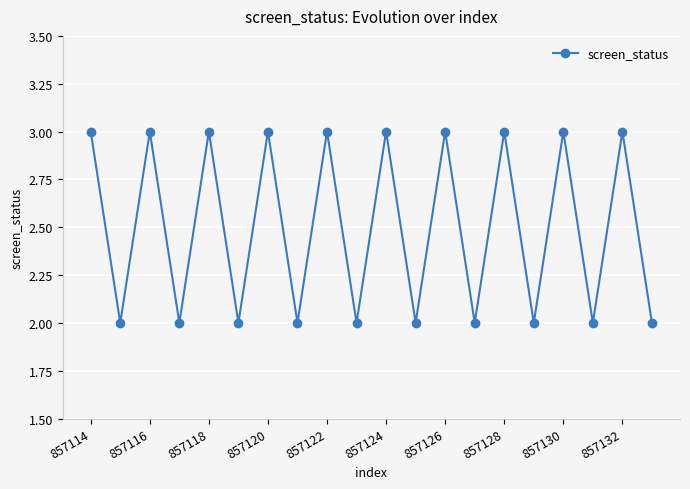

Reading left to right, extract all data points from this chart.

3	2	3	2	3	2	3	2	3	2	3	2	3	2	3	2	3	2	3	2